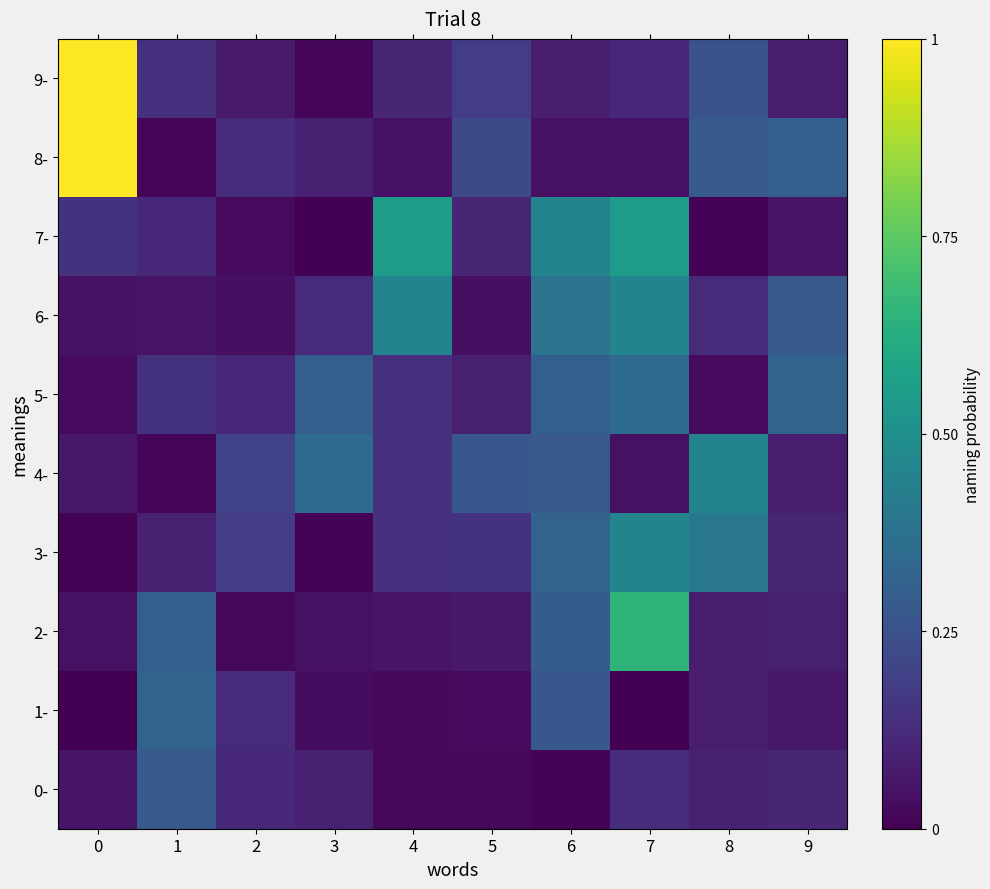

Which series has the largest total across all categories?

8-